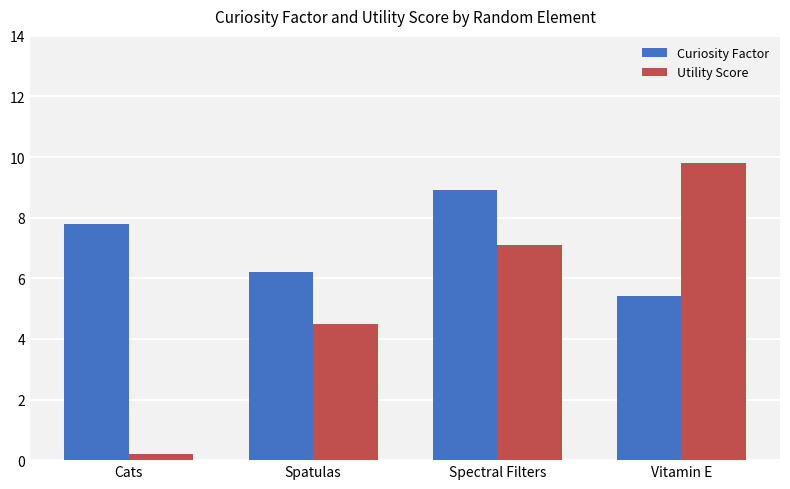

The Curiosity Factor series shows 7.8 at Cats. True or false?

True